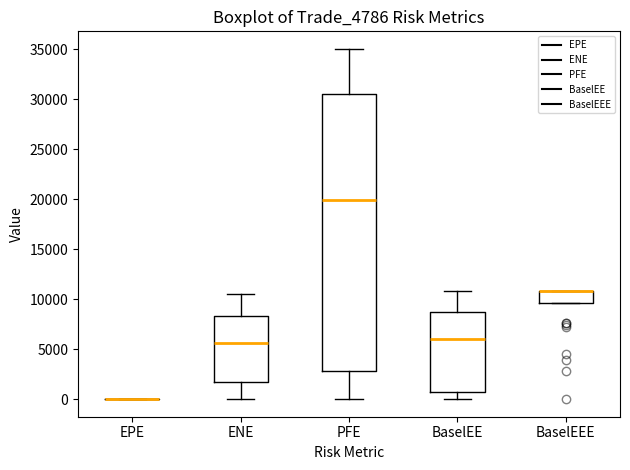

Where does the upper whisker of the box for ENE end on the y-axis? The values are not printed on the chart, so give them approximately, as read against the axis.

10500